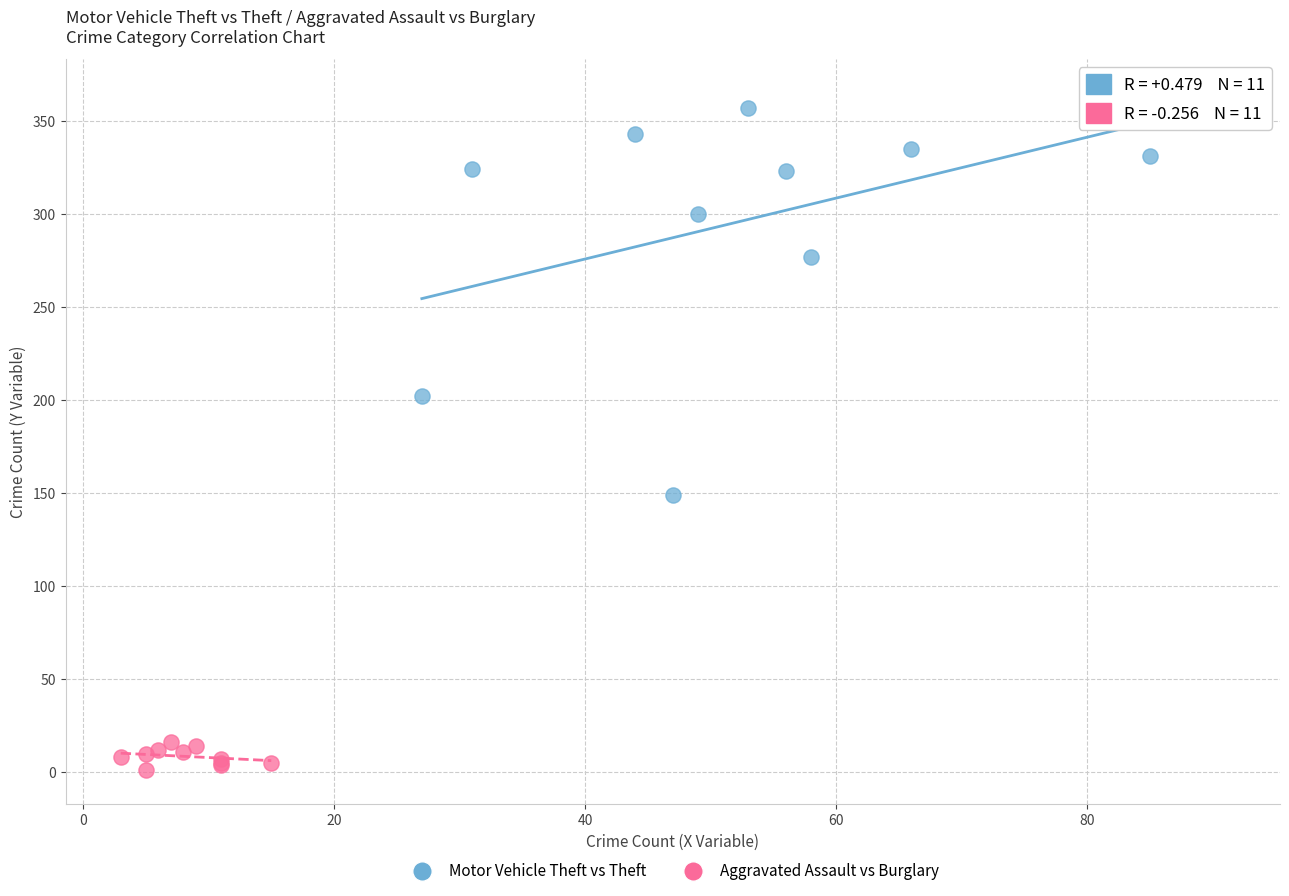

Which series reaches the minimum Y coordinate?

Aggravated Assault vs Burglary